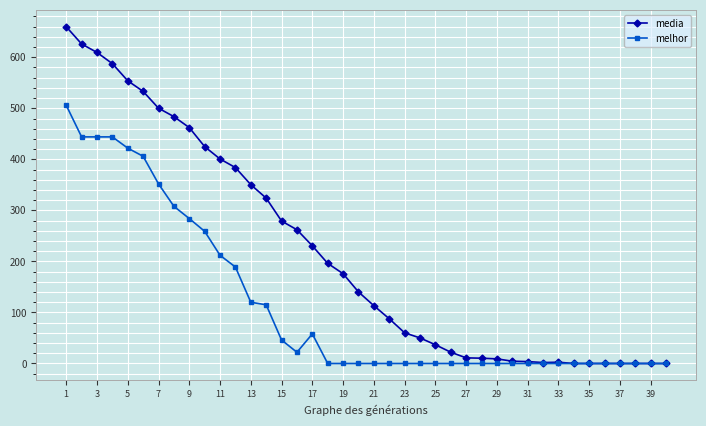

Rank the series by their maximum value, from highest to lowest.

media, melhor